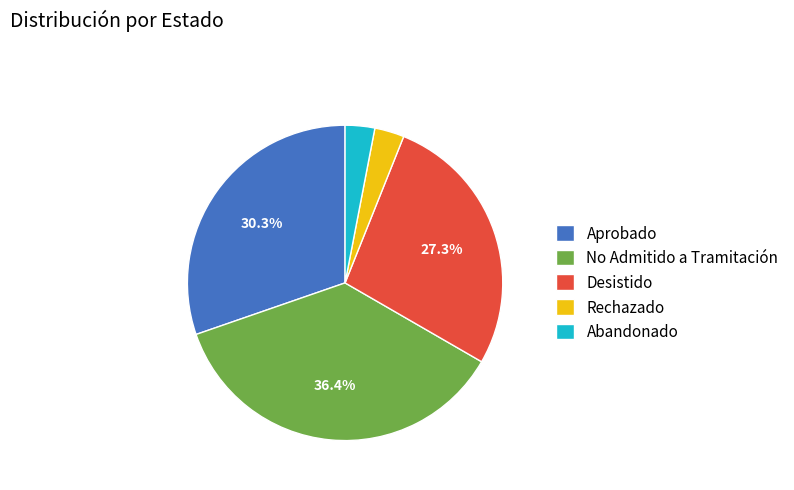

Does any single category account for the majority?

No